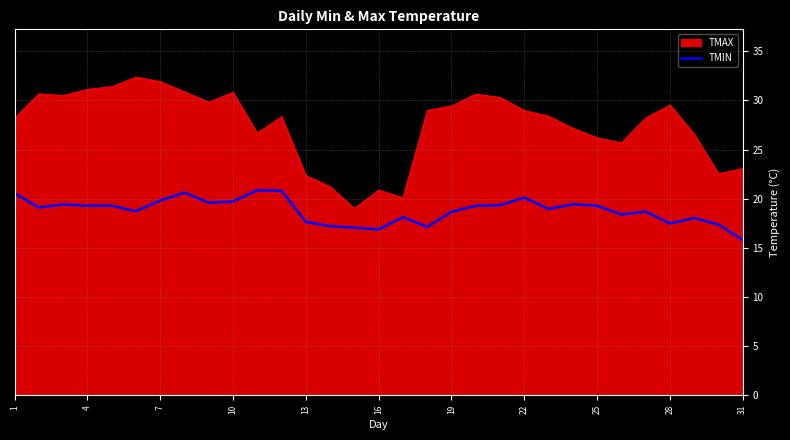

What is the difference between the maximum and minimum values in the TMAX series?

13.4